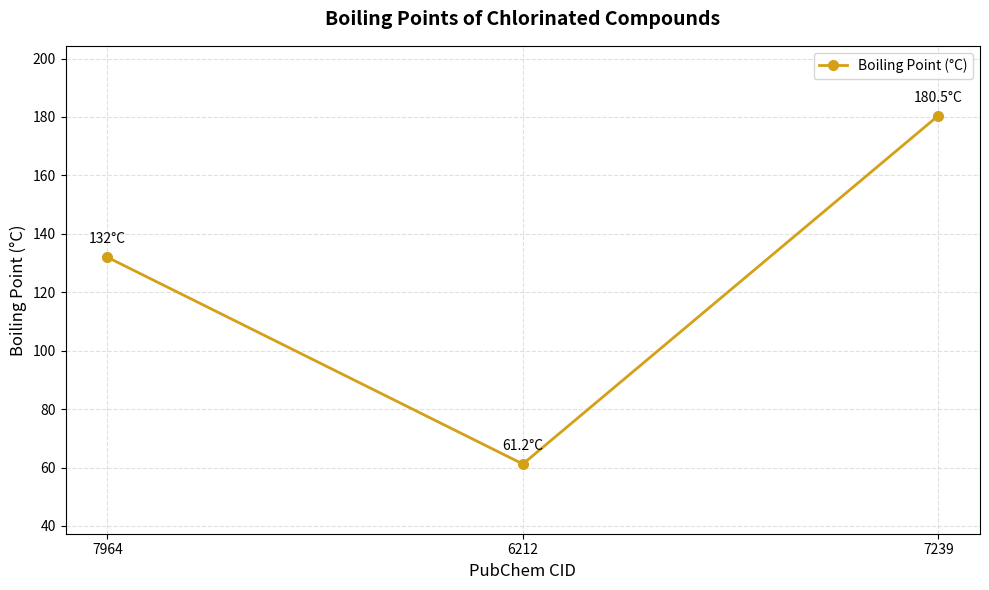

Read the value at 7239.

180.5